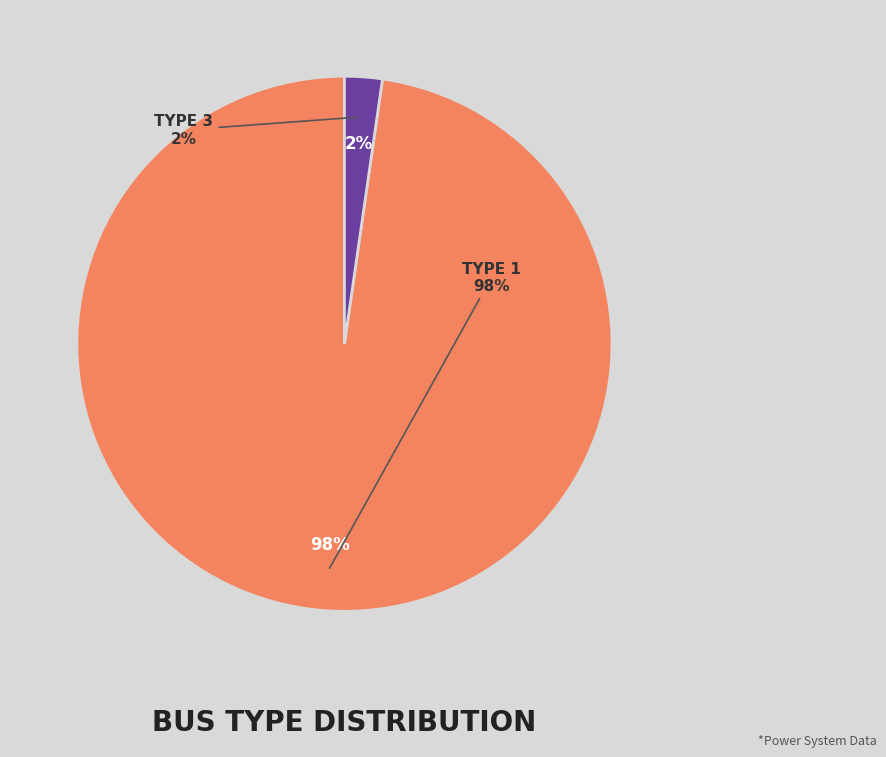

Is there any slice that represents more than half of the pie?

No